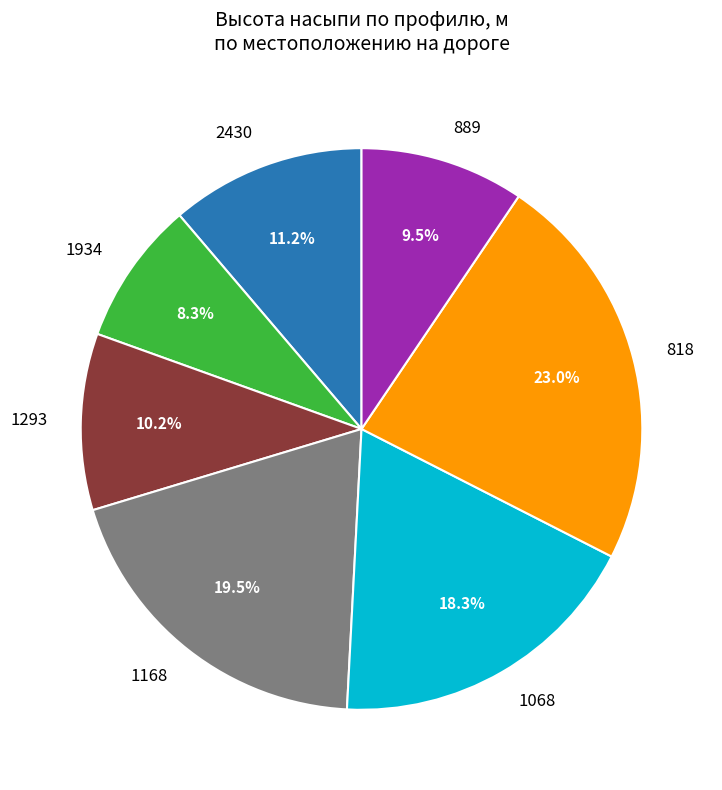

To the nearest percent, what percentage of the pie is 1934?

8%